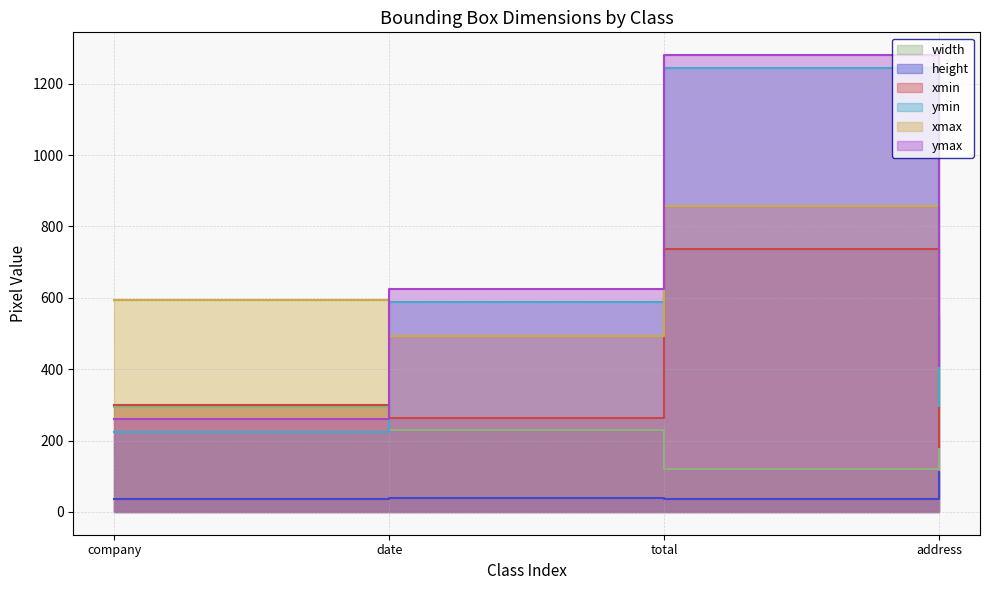

Reading left to right, transcribe all the data shown in this chart.

width: company=294	date=229	total=120	address=546
height: company=35	date=38	total=35	address=112
xmin: company=299	date=264	total=738	address=182
ymin: company=225	date=587	total=1245	address=298
xmax: company=593	date=493	total=858	address=728
ymax: company=260	date=625	total=1280	address=410